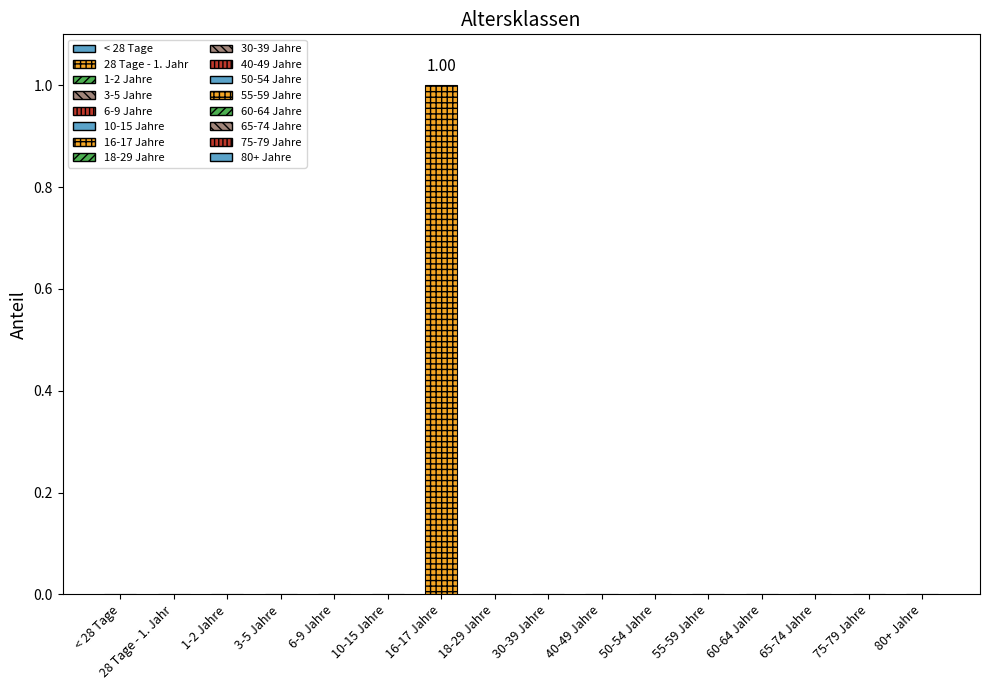

What is the label of the 13th bar from the left?

60-64 Jahre